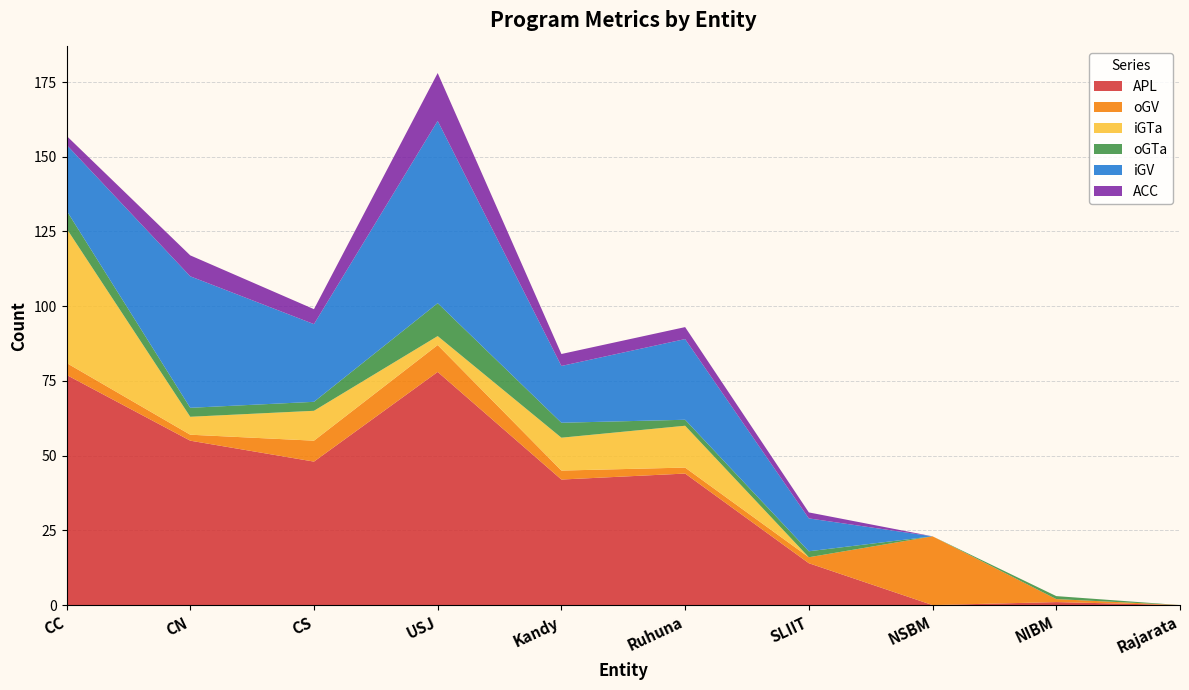

Reading left to right, transcribe all the data shown in this chart.

APL: 77	55	48	78	42	44	14	0	1	0
oGV: 4	2	7	9	3	2	2	23	1	0
iGTa: 45	6	10	3	11	14	0	0	0	0
oGTa: 6	3	3	11	5	2	2	0	1	0
iGV: 22	44	26	61	19	27	11	0	0	0
ACC: 3	7	5	16	4	4	2	0	0	0